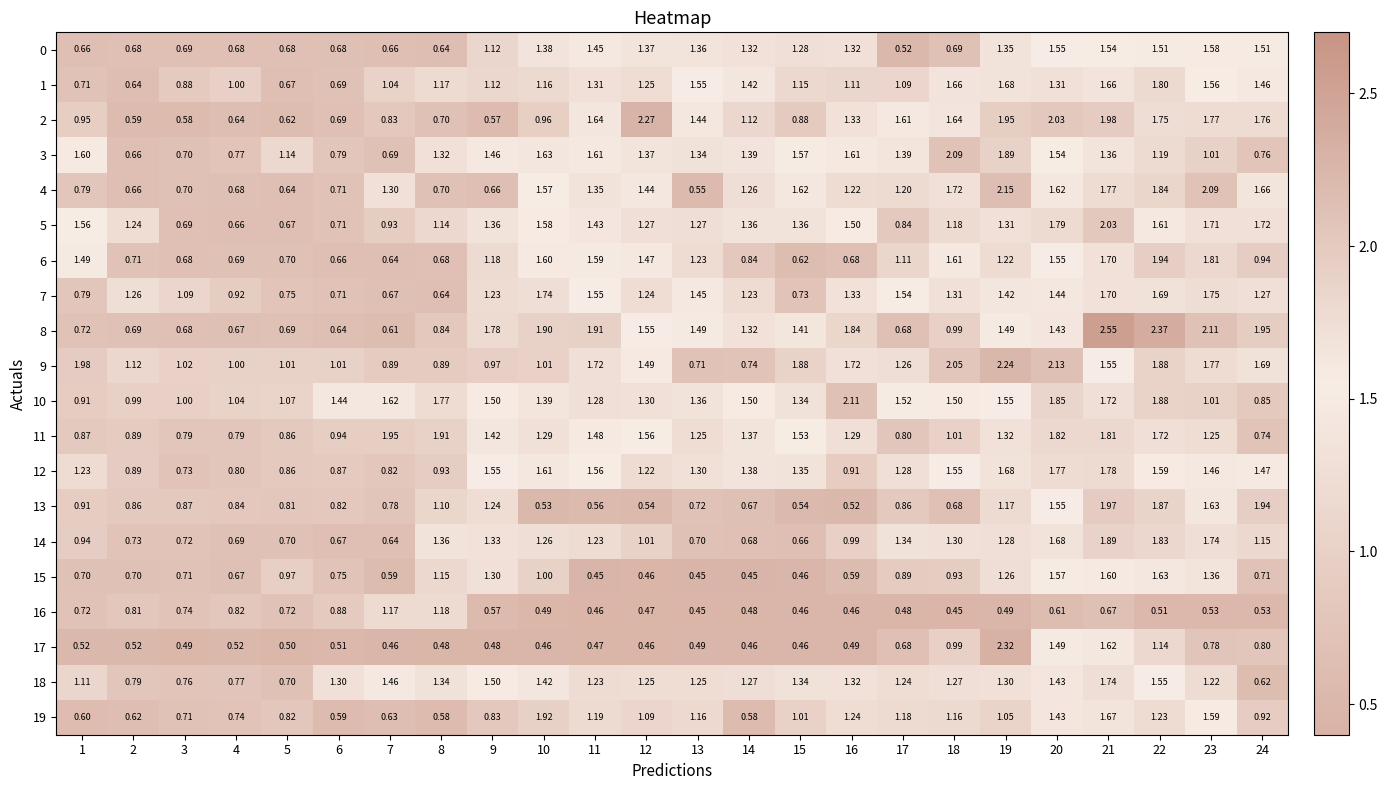

Is the value of 2 at 5 greater than the value of 6 at 24?

No